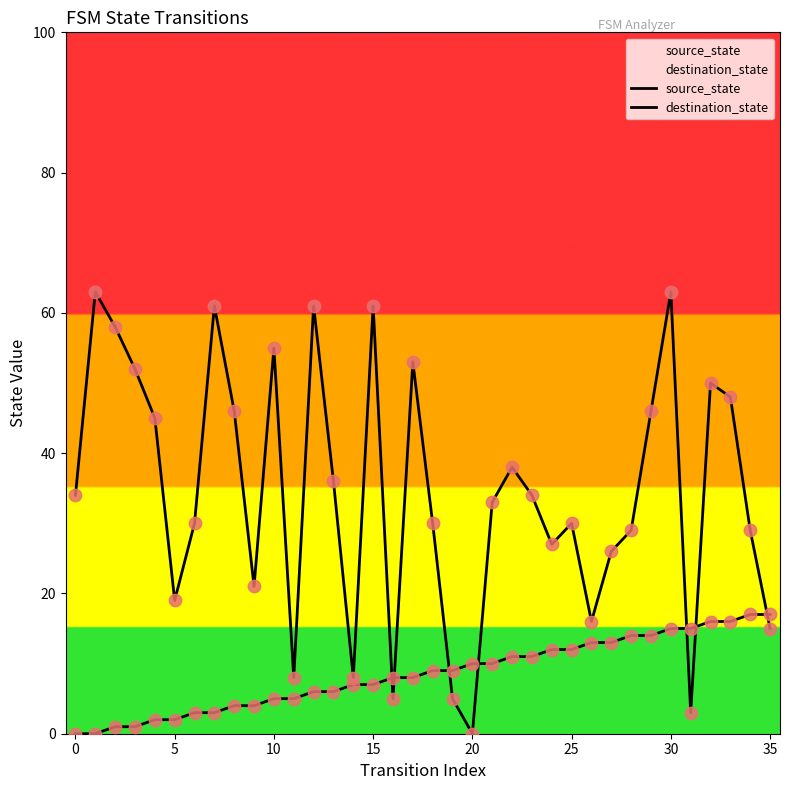

What is the total value across all series at 28?

43